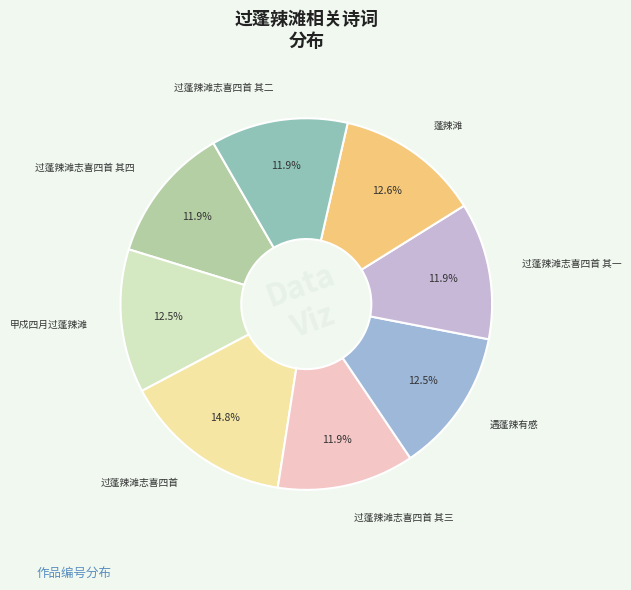

Does any single category account for the majority?

No